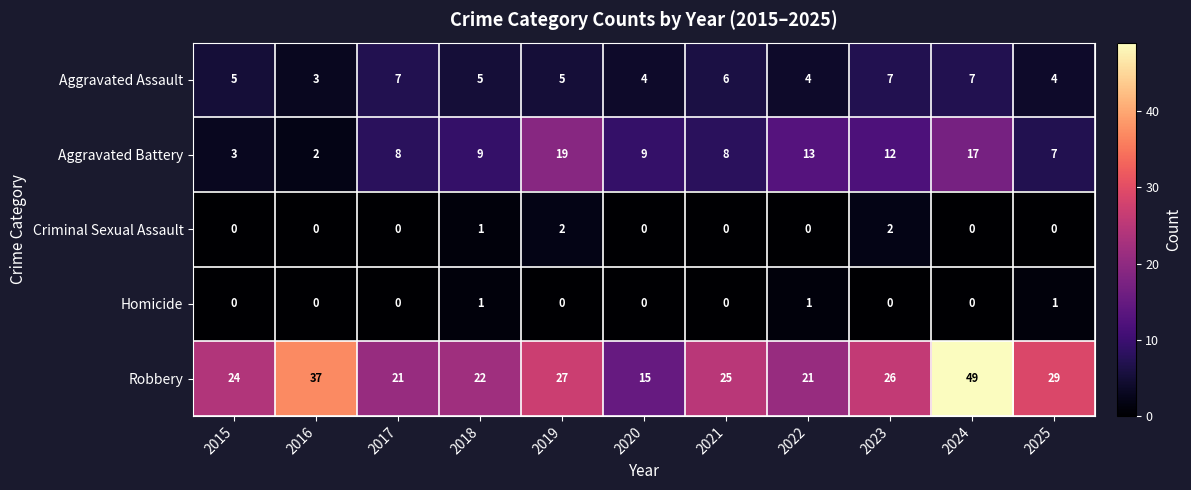

Count the number of data series in this chart.

5